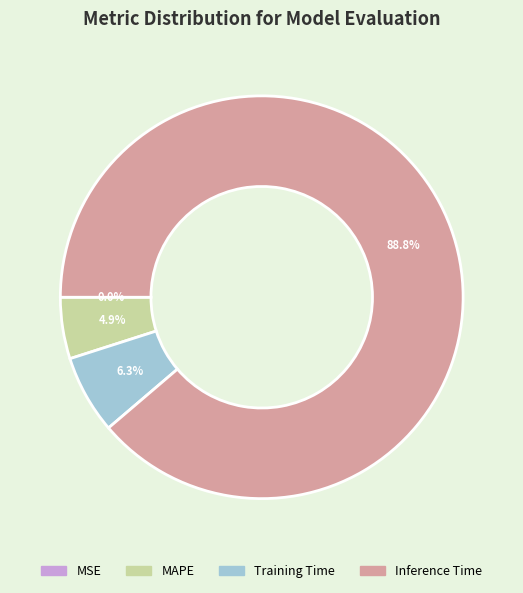

Does any single category account for the majority?

Yes